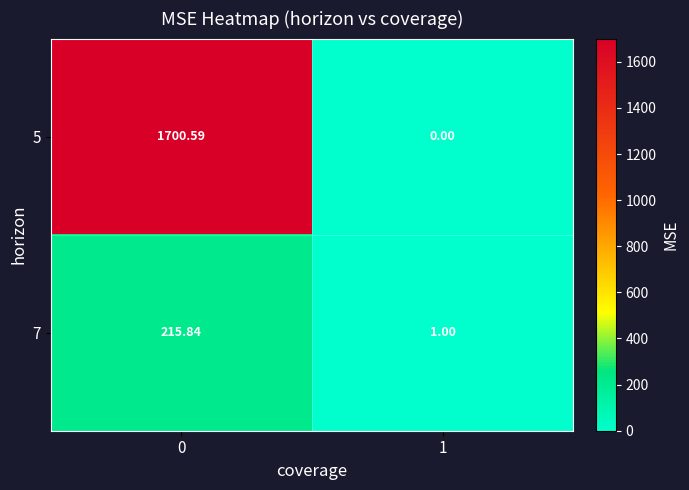

Rank the series by their maximum value, from lowest to highest.

7, 5